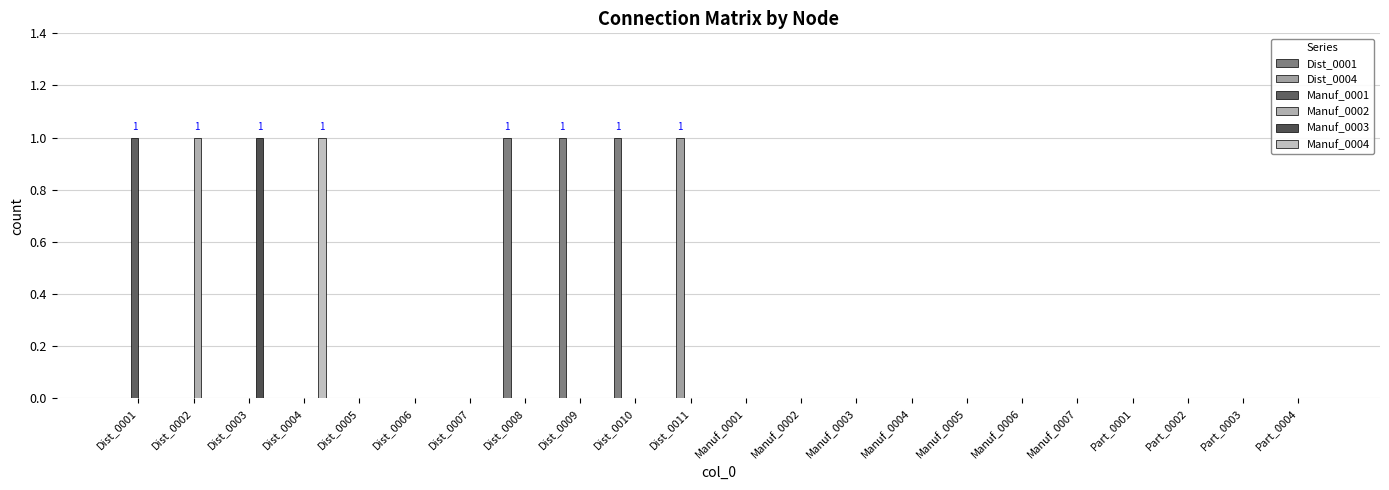

Does the chart contain stacked bars?

No